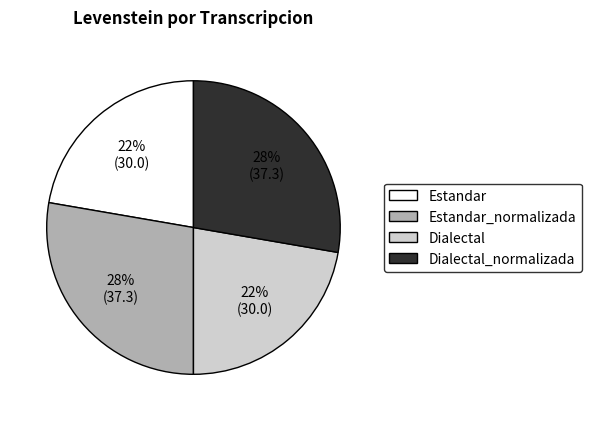

Is there a majority slice in this chart?

No